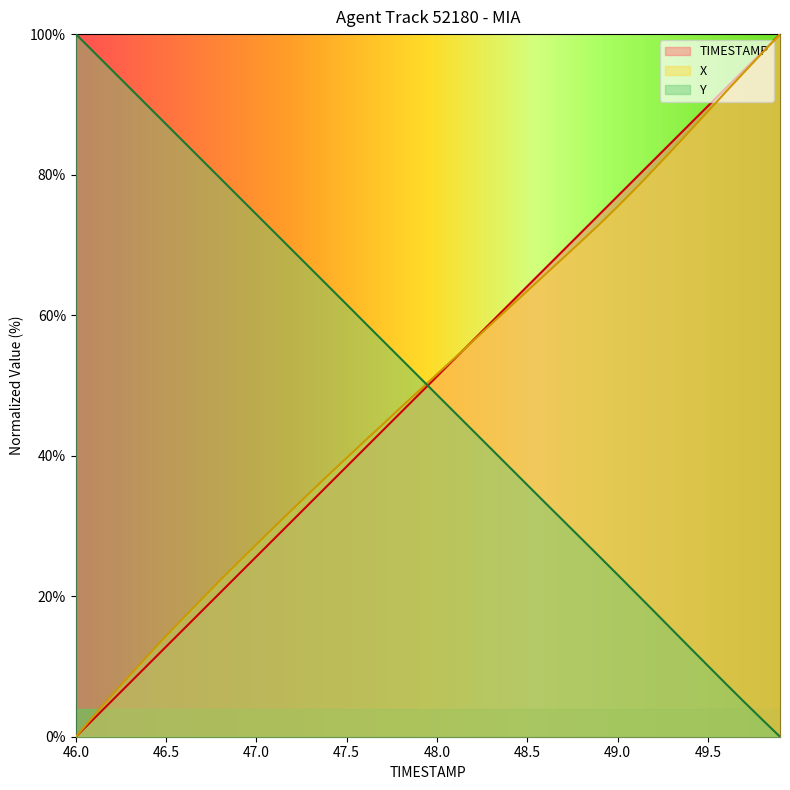

How many lines are shown in the chart?

3